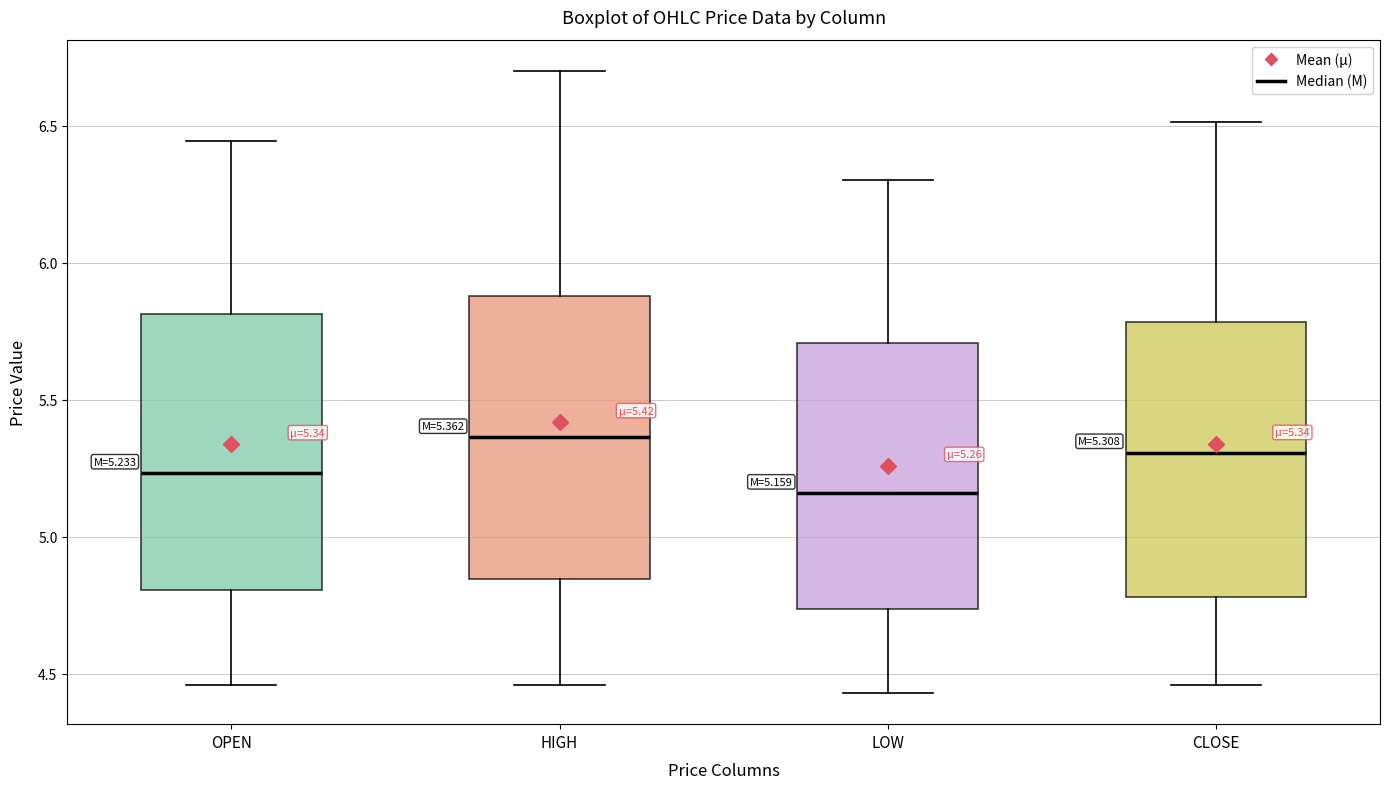

Which box has the highest median line?

HIGH